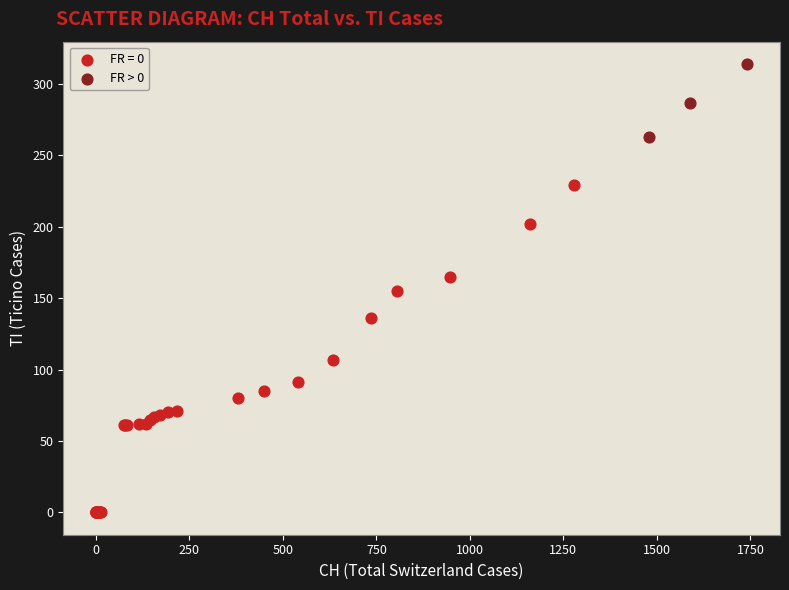

Which series has the largest Y range (max minus min)?

FR = 0